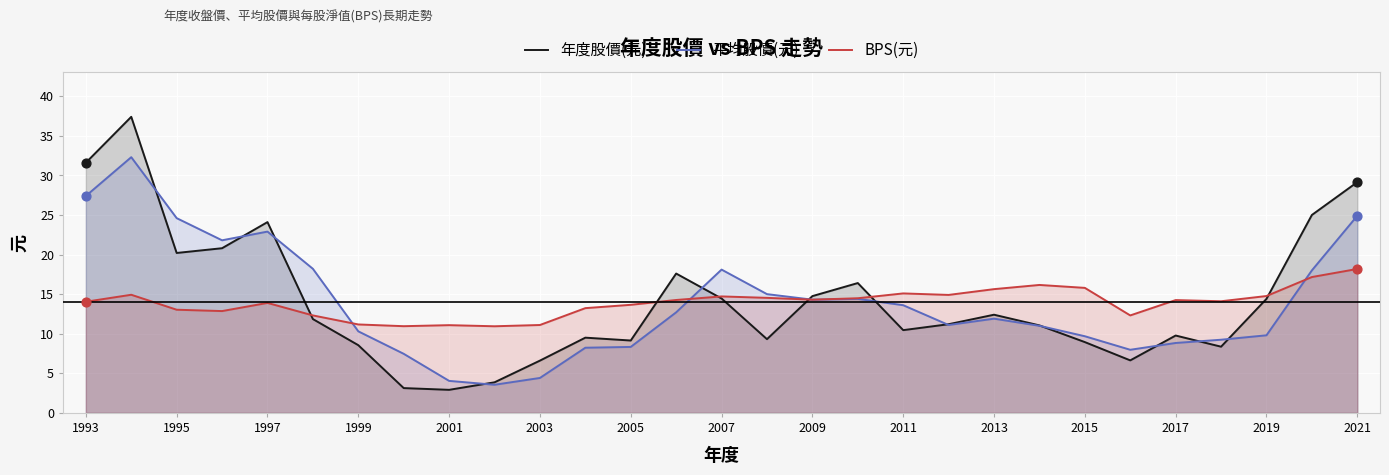

What is the total value across all series at 2019?

39.0